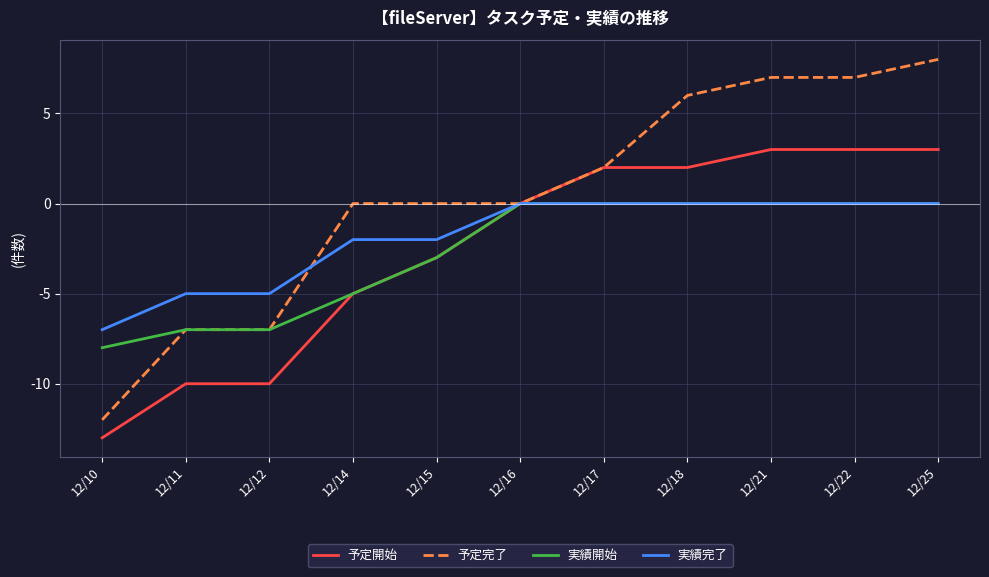

Which series has the largest range (max minus min)?

予定完了